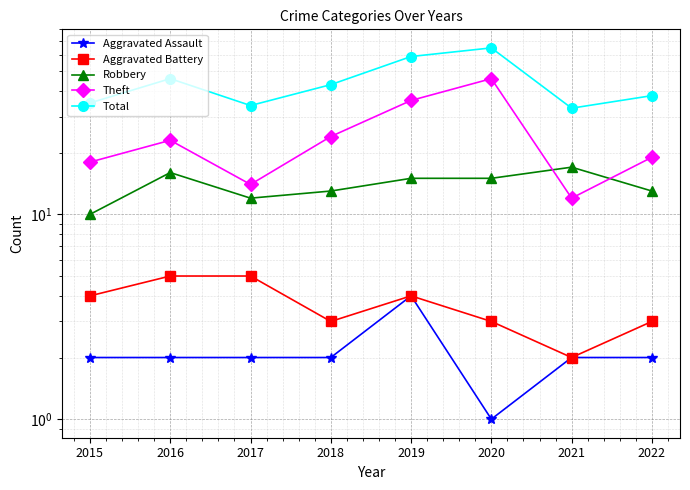

What is the sum of all Total values?

353